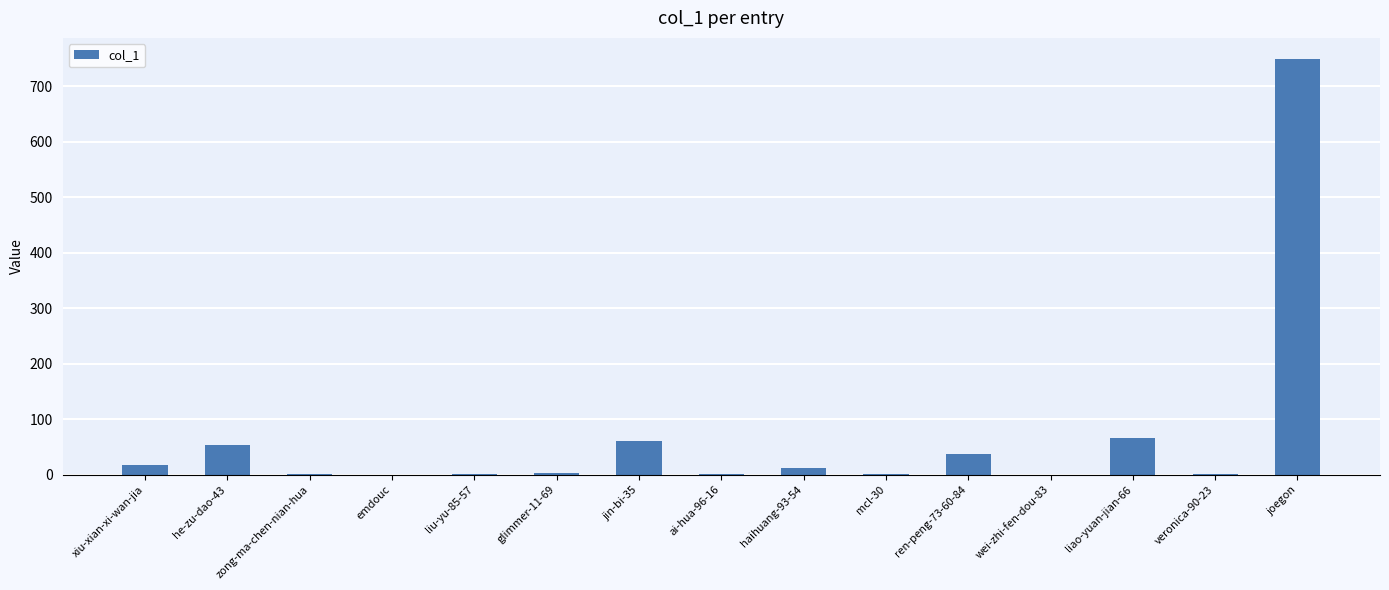

At which category does the chart reach its peak across all series?

joegon